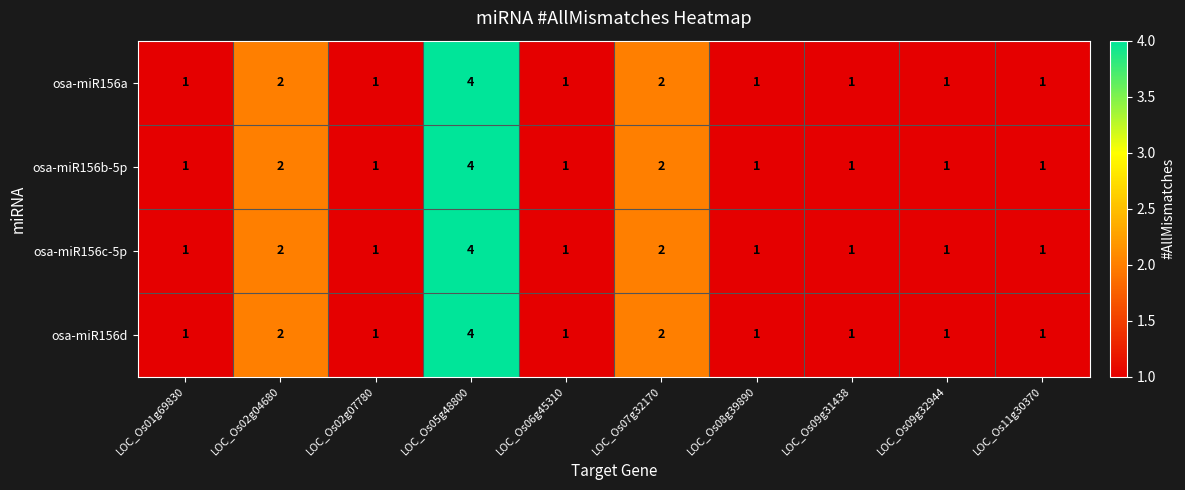

What is the sum of all osa-miR156b-5p values?

15